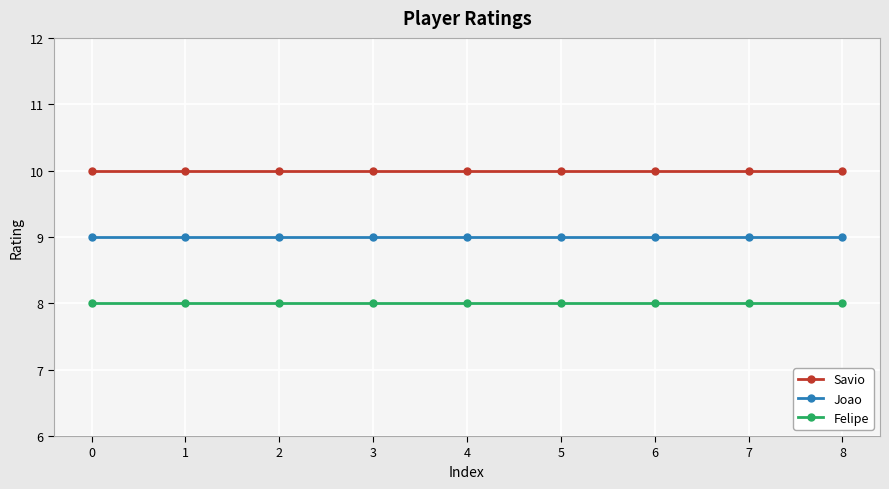

What value does the Felipe series have at 8?

8